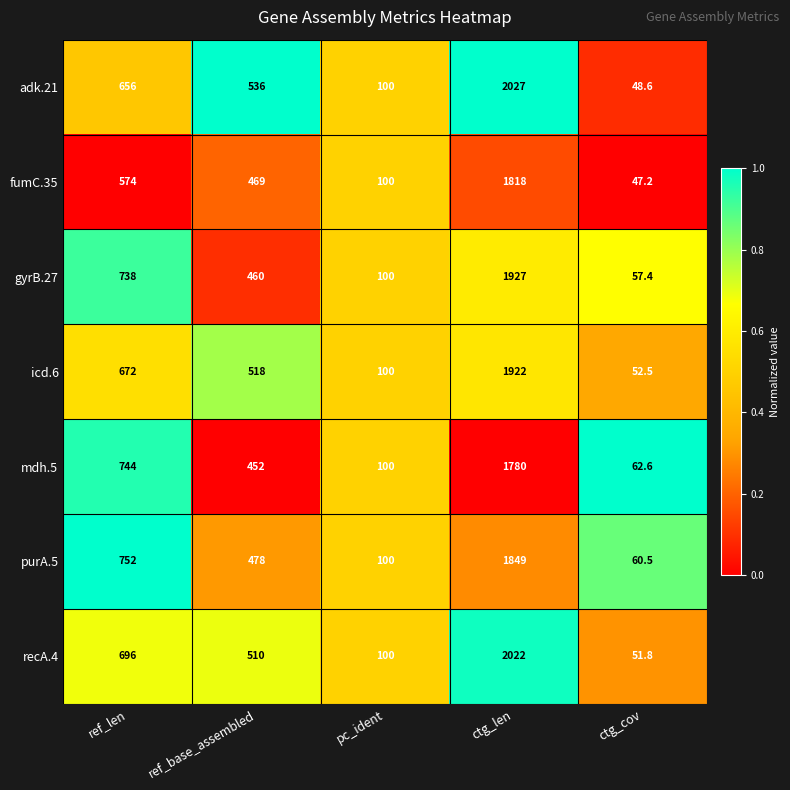

Which series has the largest total across all categories?

recA.4